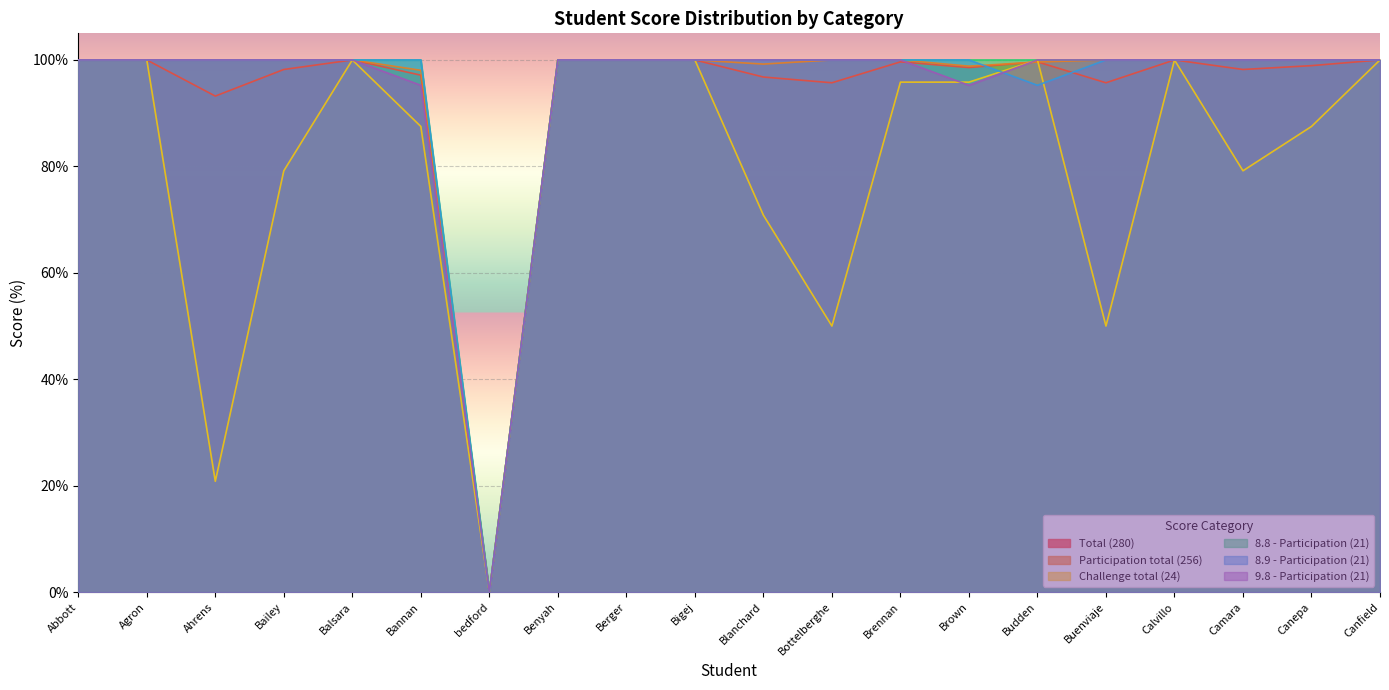

True or false: 8.8 - Participation (21) and 8.9 - Participation (21) intersect in this chart.

False